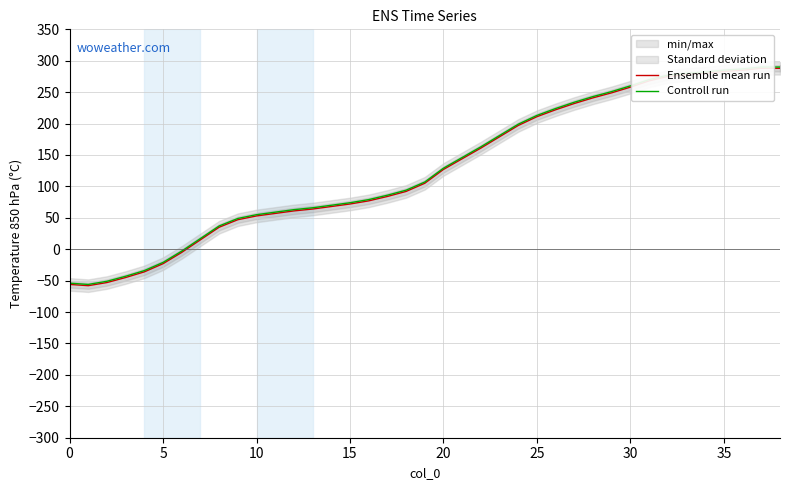

The value of Ensemble mean run at 5 is -36. True or false?

False